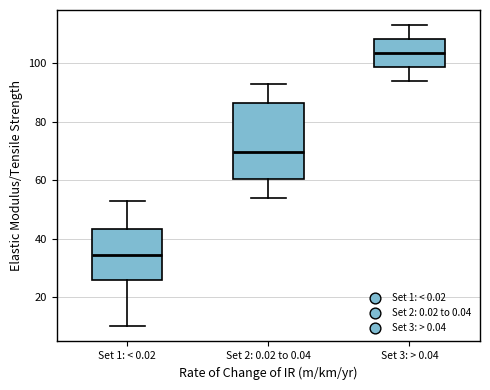

Which box is the tallest, from its lower edge to its upper edge?

Set 2: 0.02 to 0.04